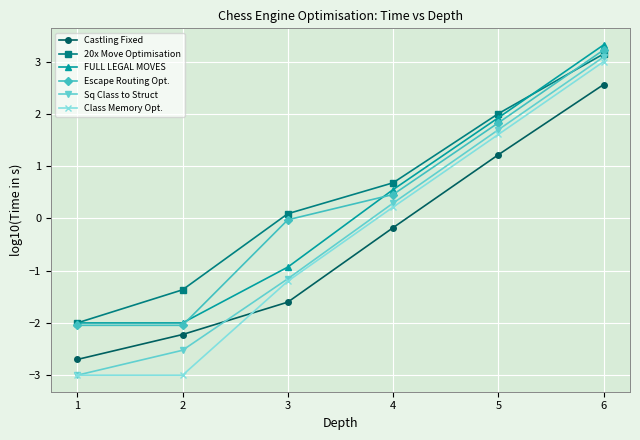

True or false: Castling Fixed has more than 1 interior local peaks.

False